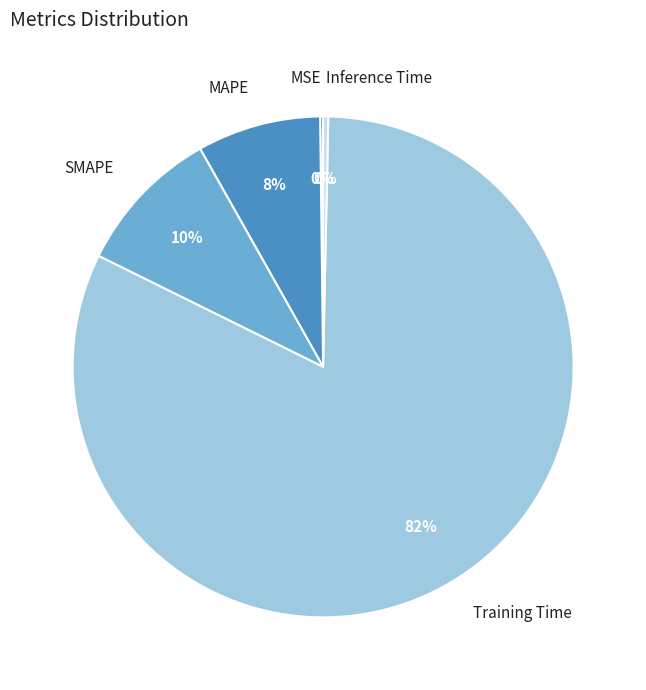

What percentage is the MAPE slice, to the nearest percent?

8%